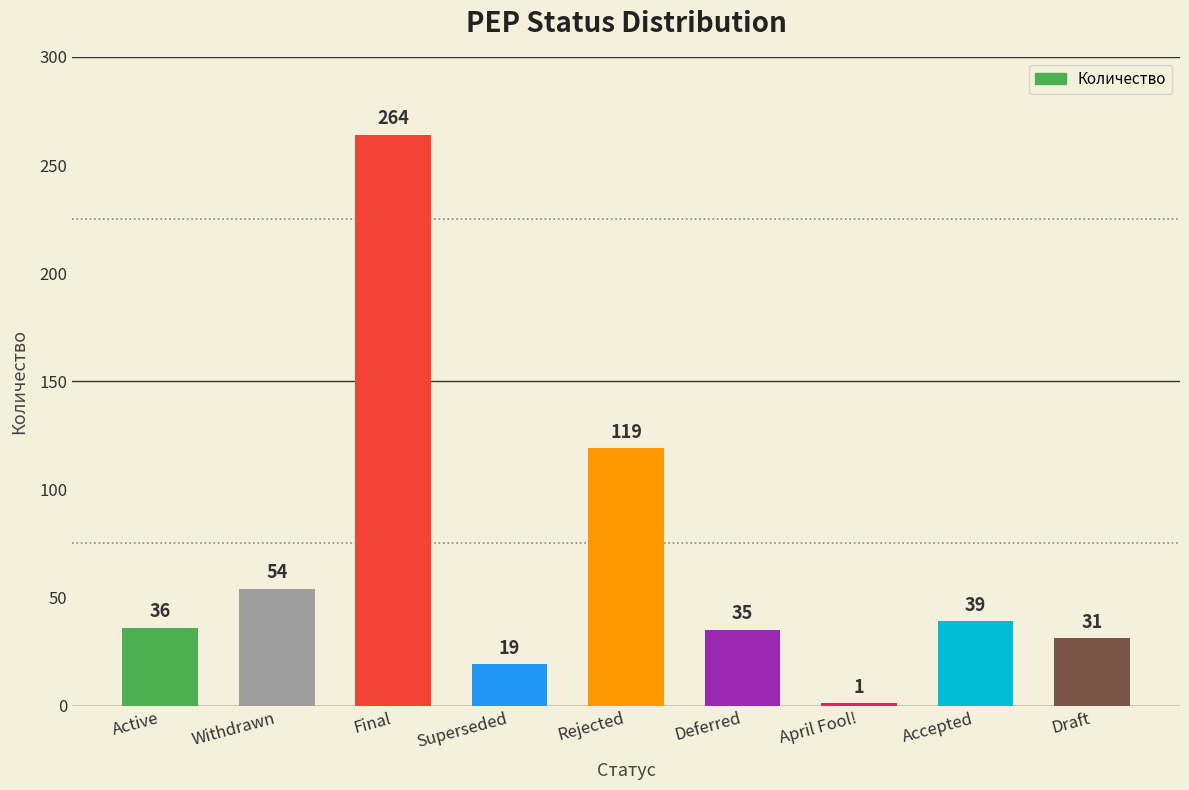

What is the value of the 7th bar from the left?

1